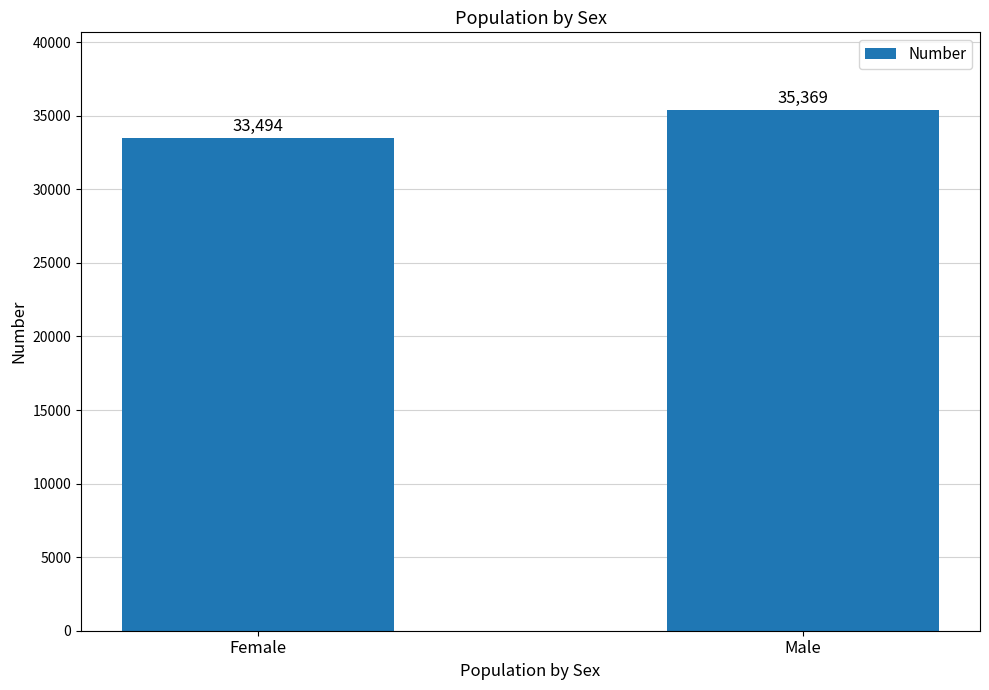

Reading right to left, extract all data points from this chart.

35369	33494